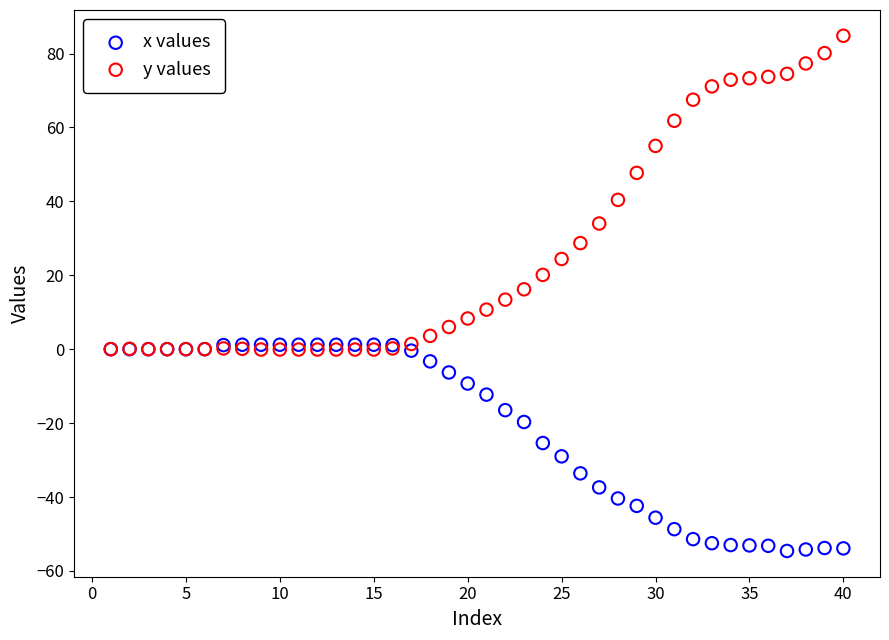

In the y values series, what Y value is closest to 42?

40.4